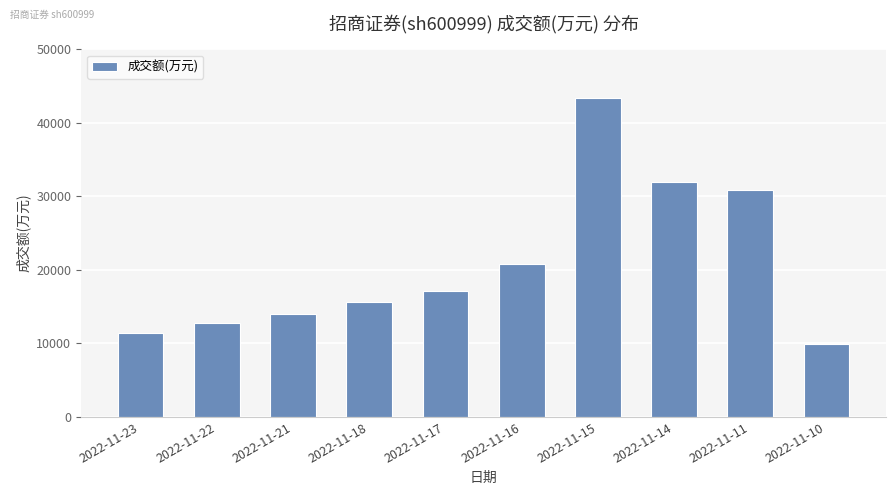

What is the sum of the values at 2022-11-14 and 2022-11-10?

41937